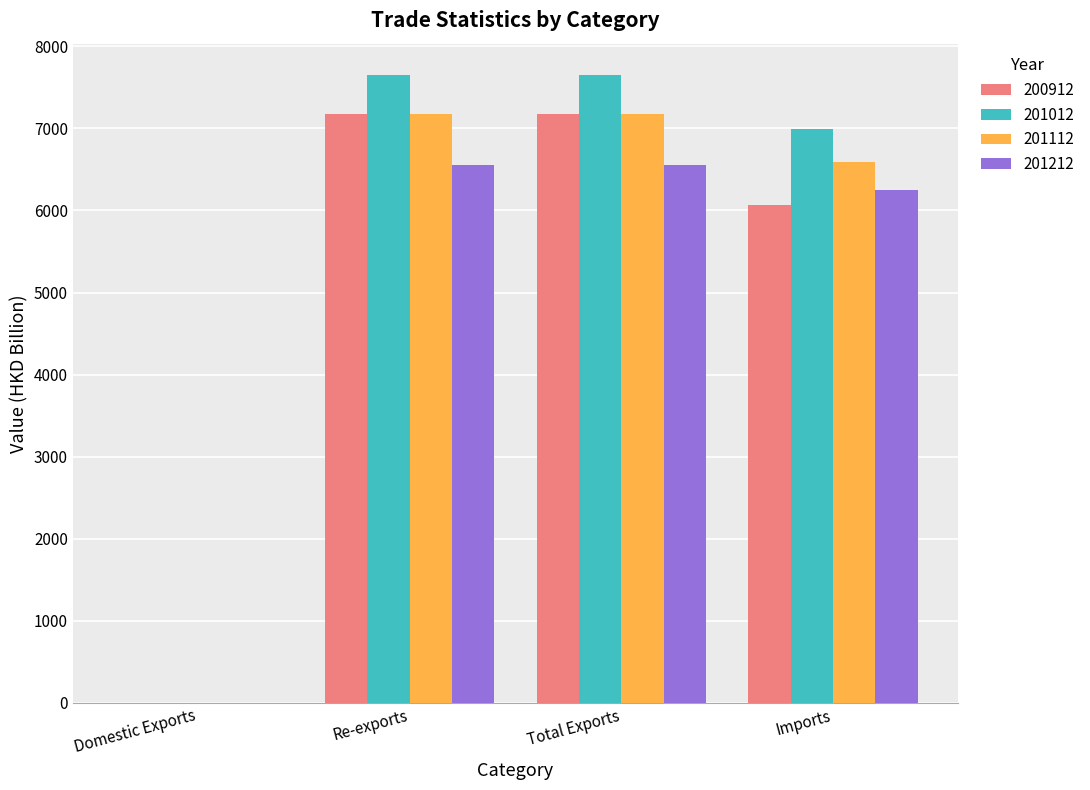

Is the value of 201112 at Total Exports greater than the value of 201012 at Total Exports?

No